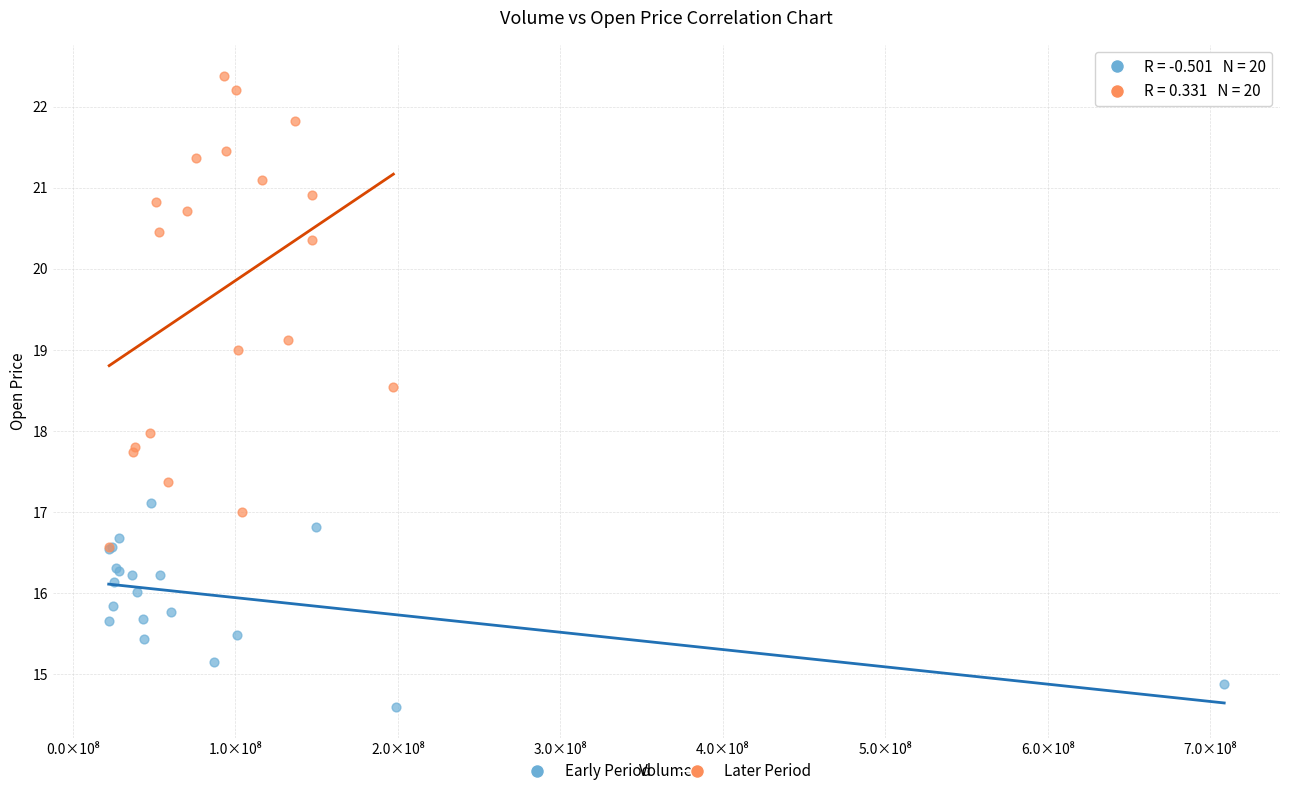

Which series reaches the minimum Y coordinate?

Early Period